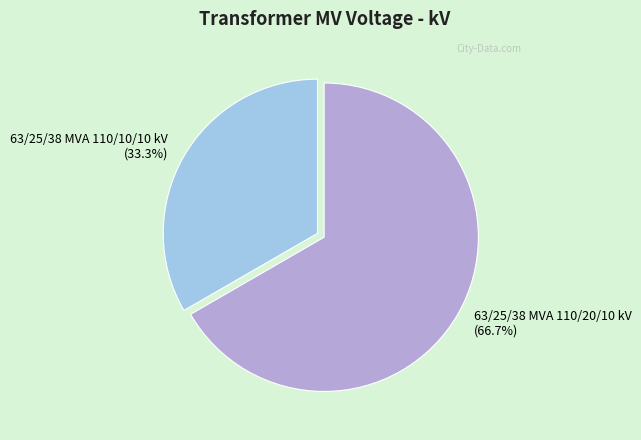

To the nearest percent, what is the difference between the 63/25/38 MVA 110/20/10 kV and 63/25/38 MVA 110/10/10 kV slice percentages?

33%